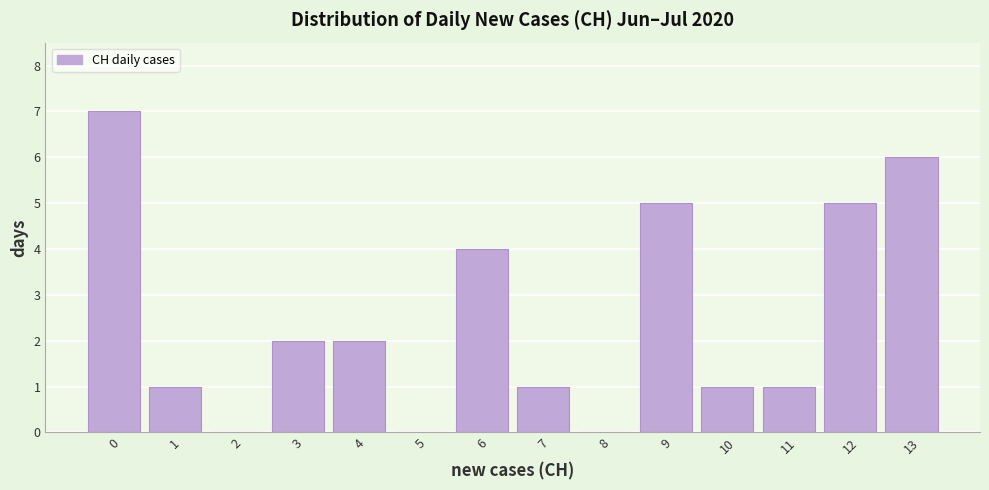

What is the height of the bar covering 10.5 to 11.5 on the x-axis? The values are not printed on the chart, so give them approximately, as read against the axis.

1